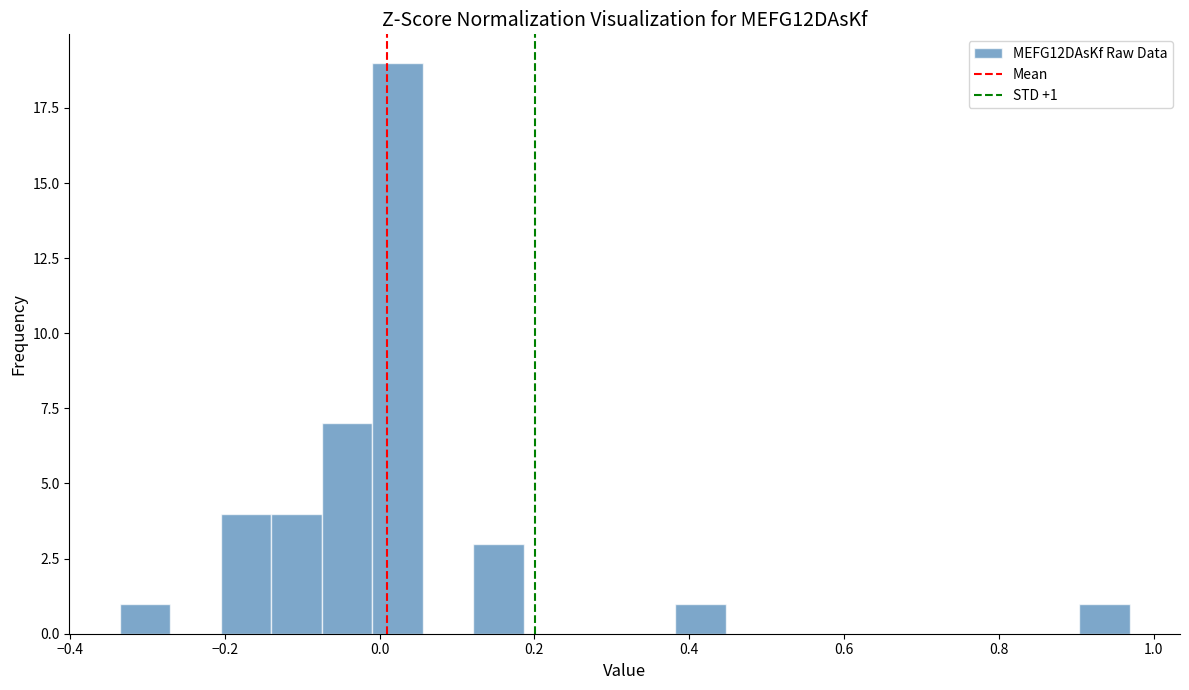

Around what value on the x-axis is the tallest bar? Give the approximate position of its centre, as read against the axis.

0.02